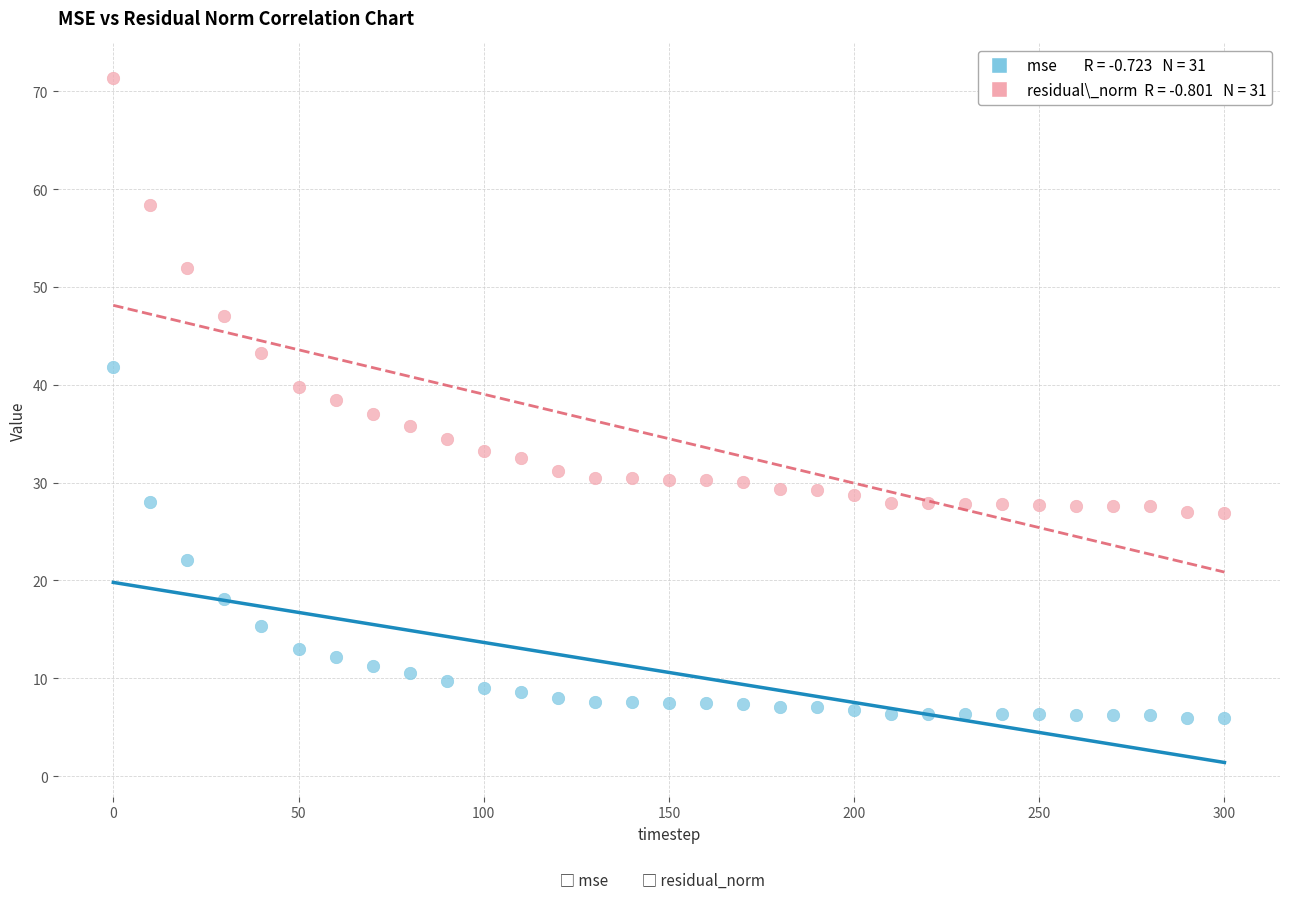

Across all data points, what is the range of X values (max minus min)?

300.0